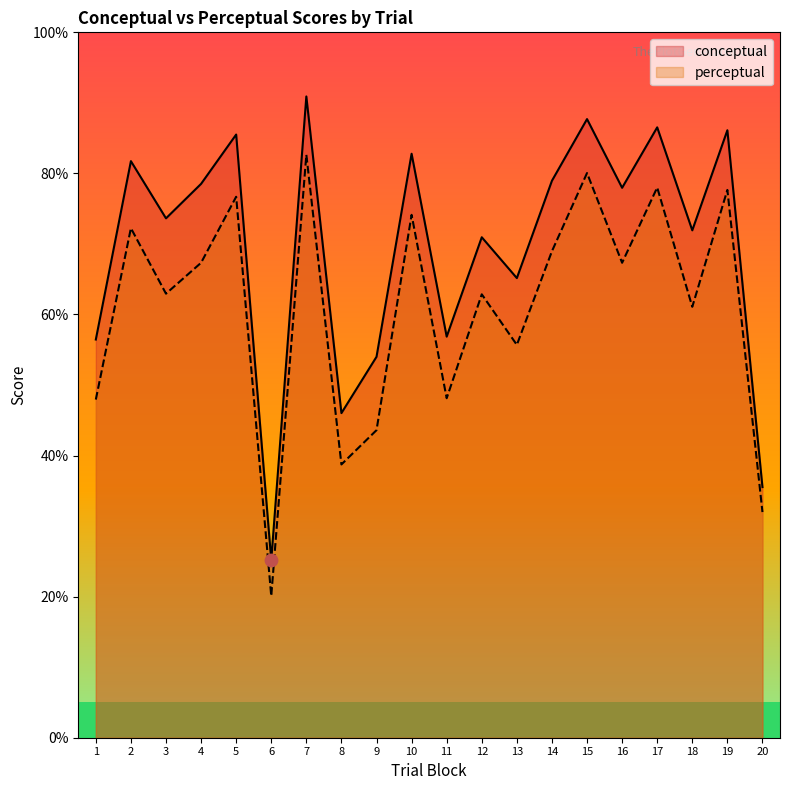

Which series has the largest total across all categories?

conceptual